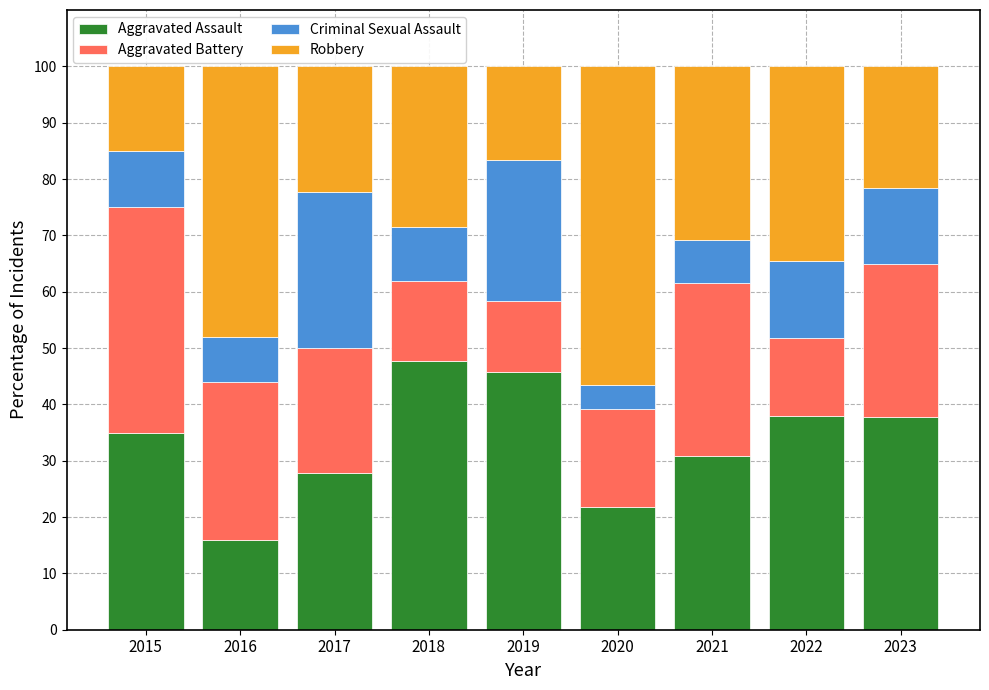

How many bars are there in total?

9